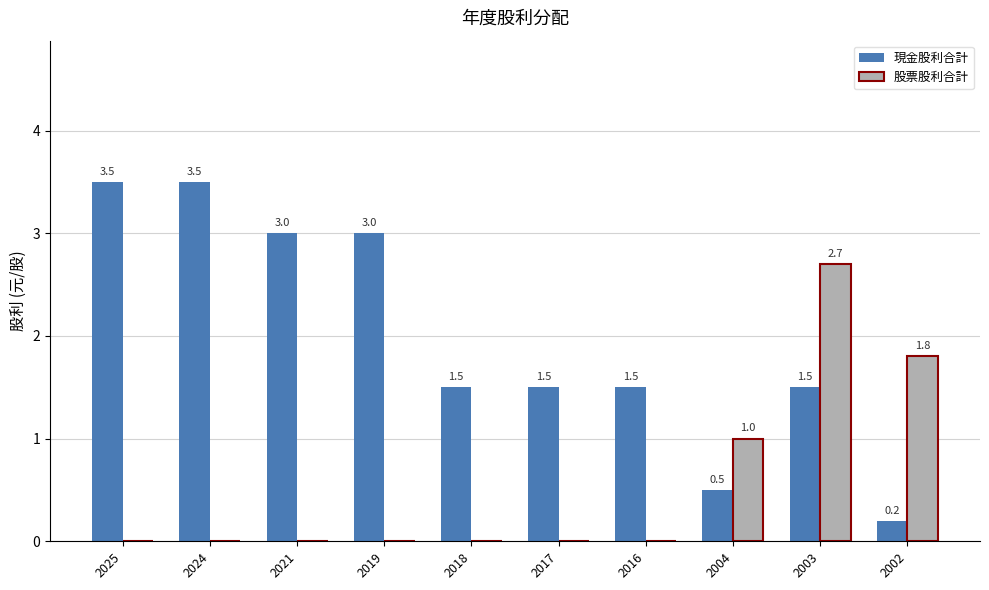

What is the maximum value shown in the chart?

3.5